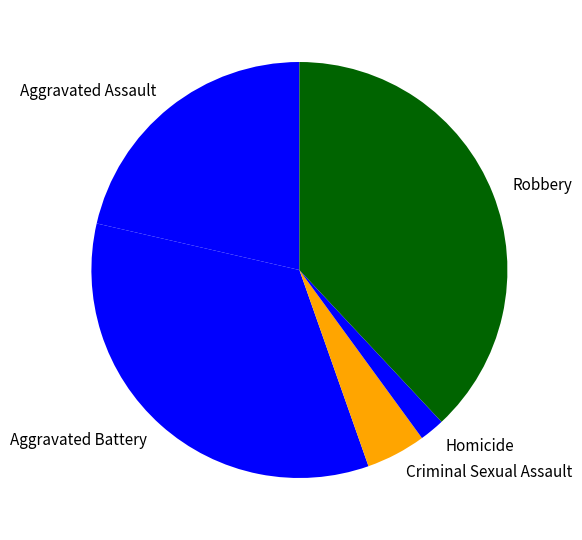

Which category has the biggest portion of the pie?

Robbery